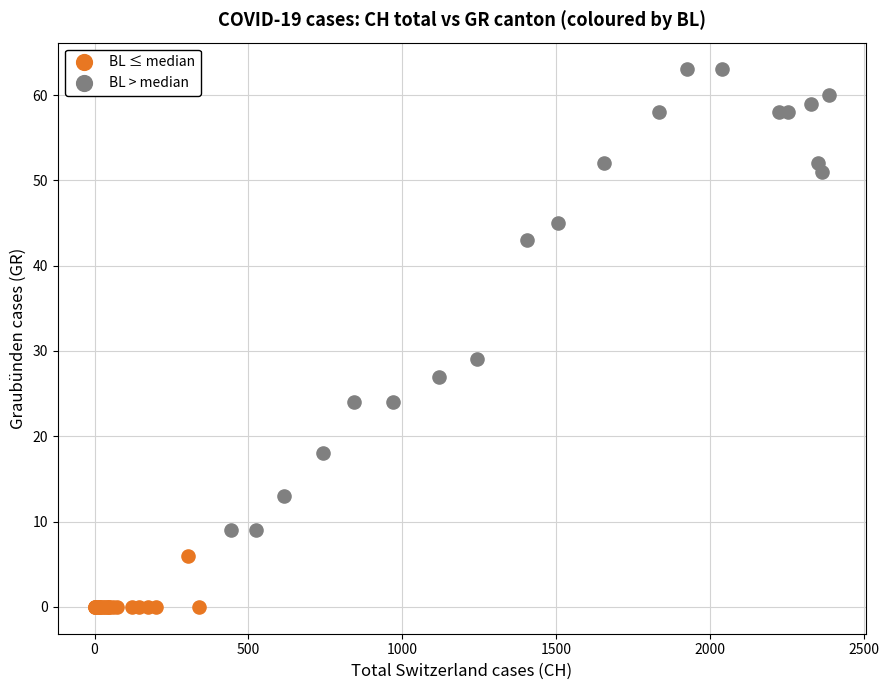

Which series contains the lowest Y value?

BL ≤ median